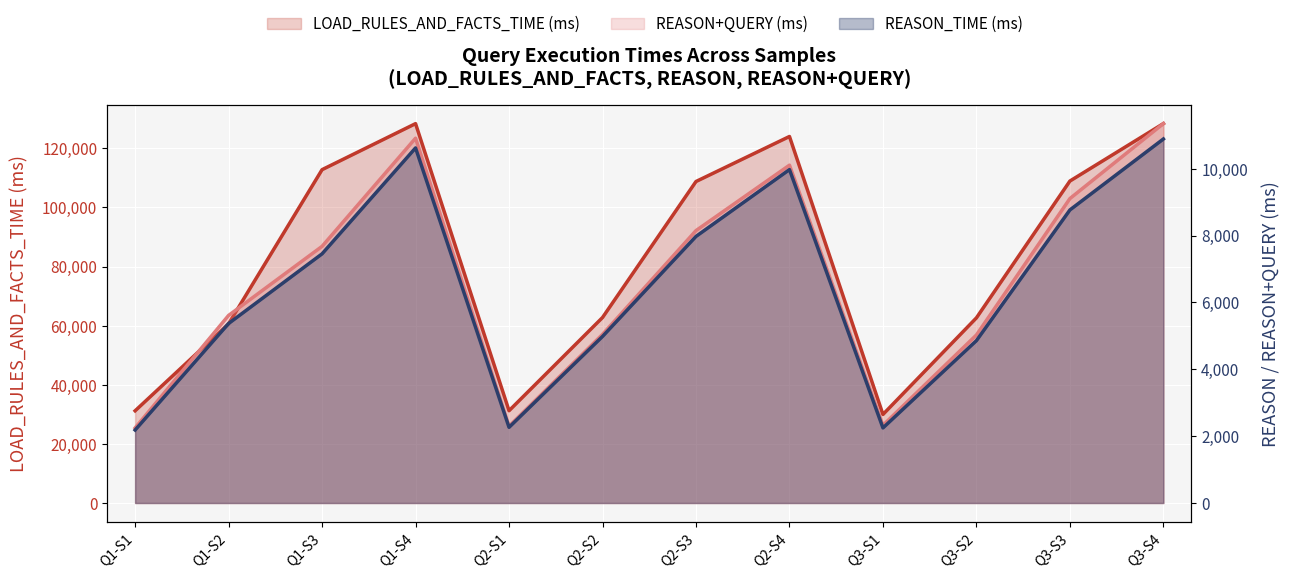

Reading left to right, what are all the values shown in this chart?

LOAD_RULES_AND_FACTS_TIME (ms): 31187	60627	112756	128327	31214	62743	108752	123981	29958	62632	108909	128347
REASON_TIME (ms): 2183	5369	7453	10621	2264	4982	7974	9973	2246	4857	8766	10888
REASON+QUERY (ms): 2245	5611	7677	10912	2297	5044	8148	10105	2324	5026	9106	11349